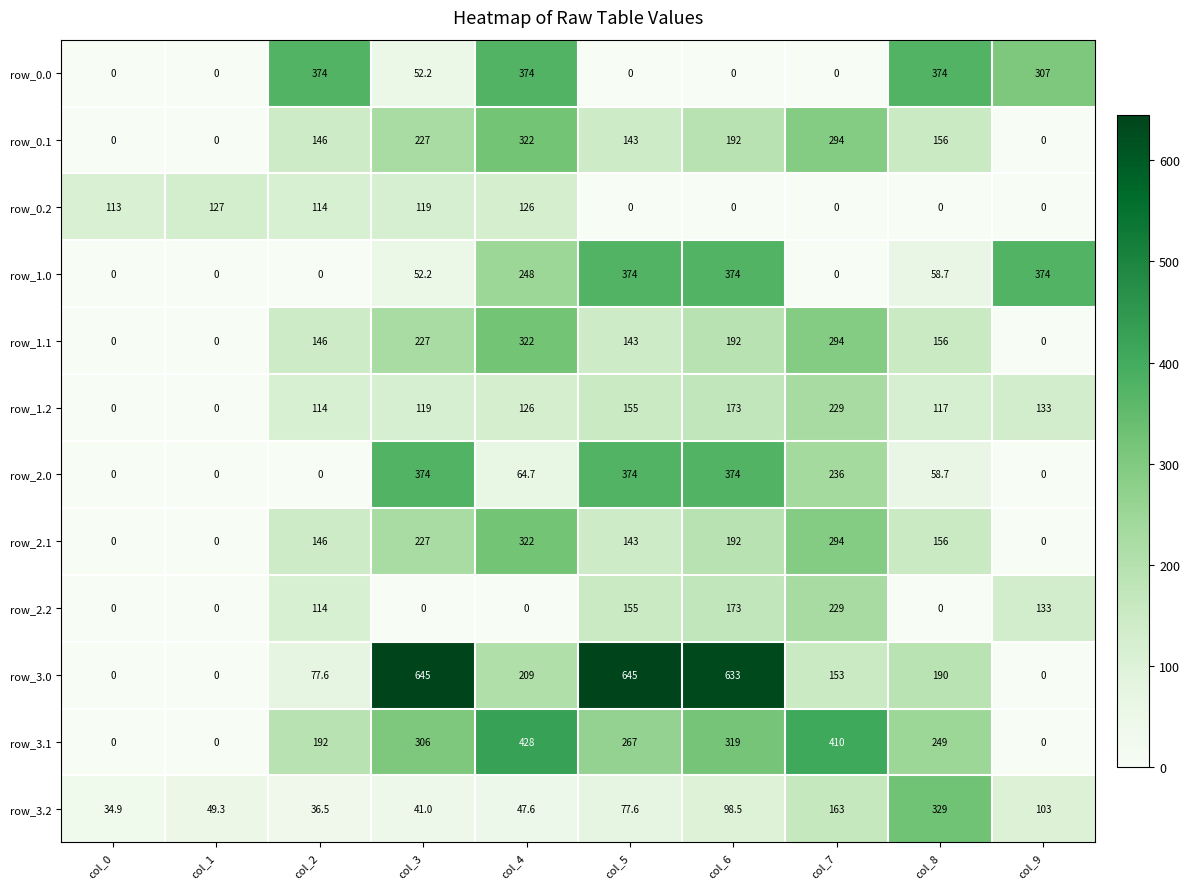

At which label does row_3.2 reach its peak?

col_8